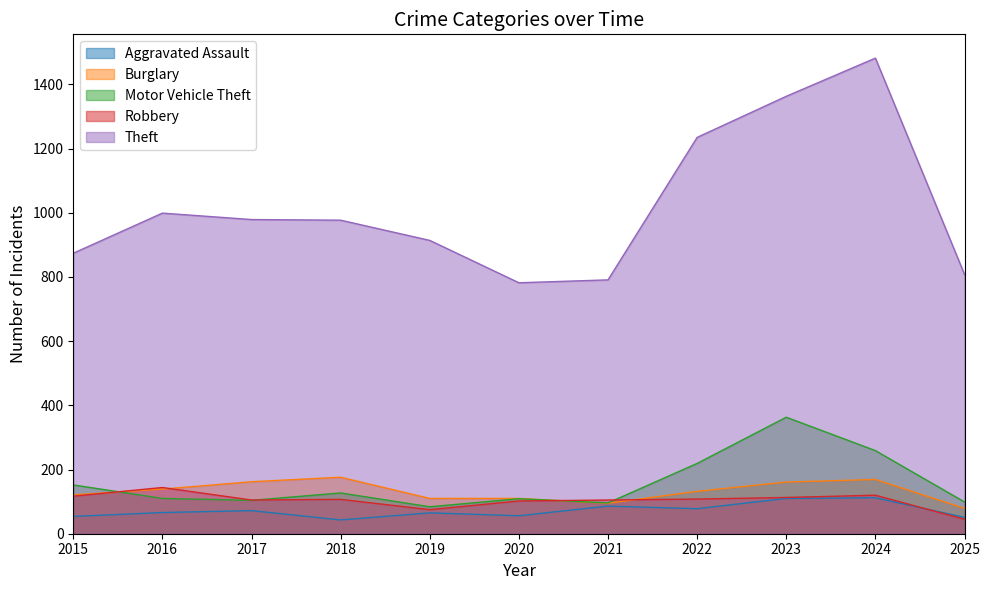

At which label does Aggravated Assault reach its peak?

2024